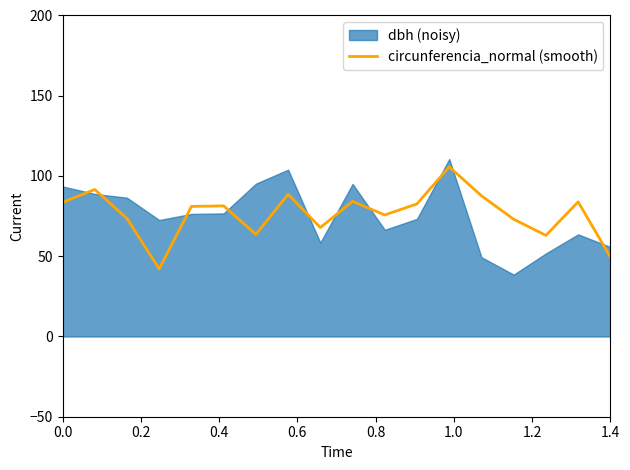

What is the maximum value for circunferencia_normal (smooth)?

105.7